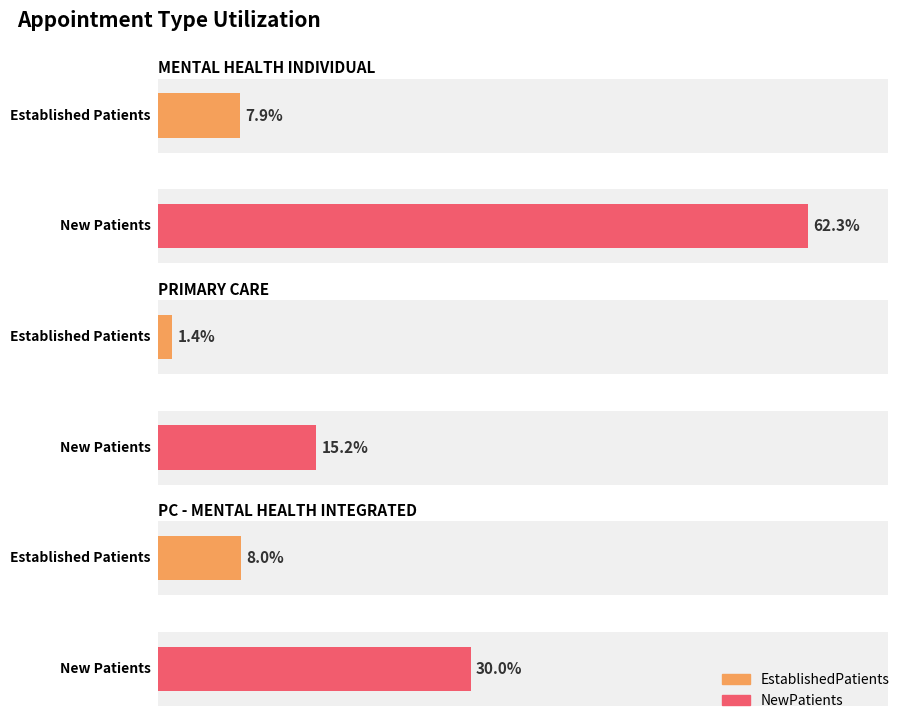

Is the value of NewPatients at PRIMARY CARE greater than the value of EstablishedPatients at PRIMARY CARE?

Yes